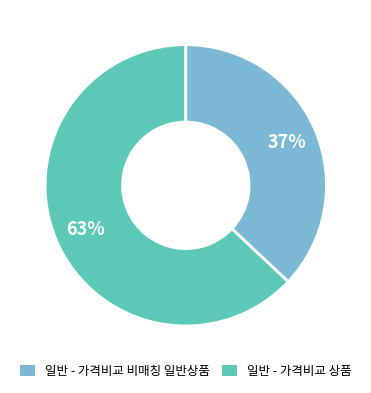

Rank the categories by value from lowest to highest.

일반 - 가격비교 상품, 일반 - 가격비교 비매칭 일반상품